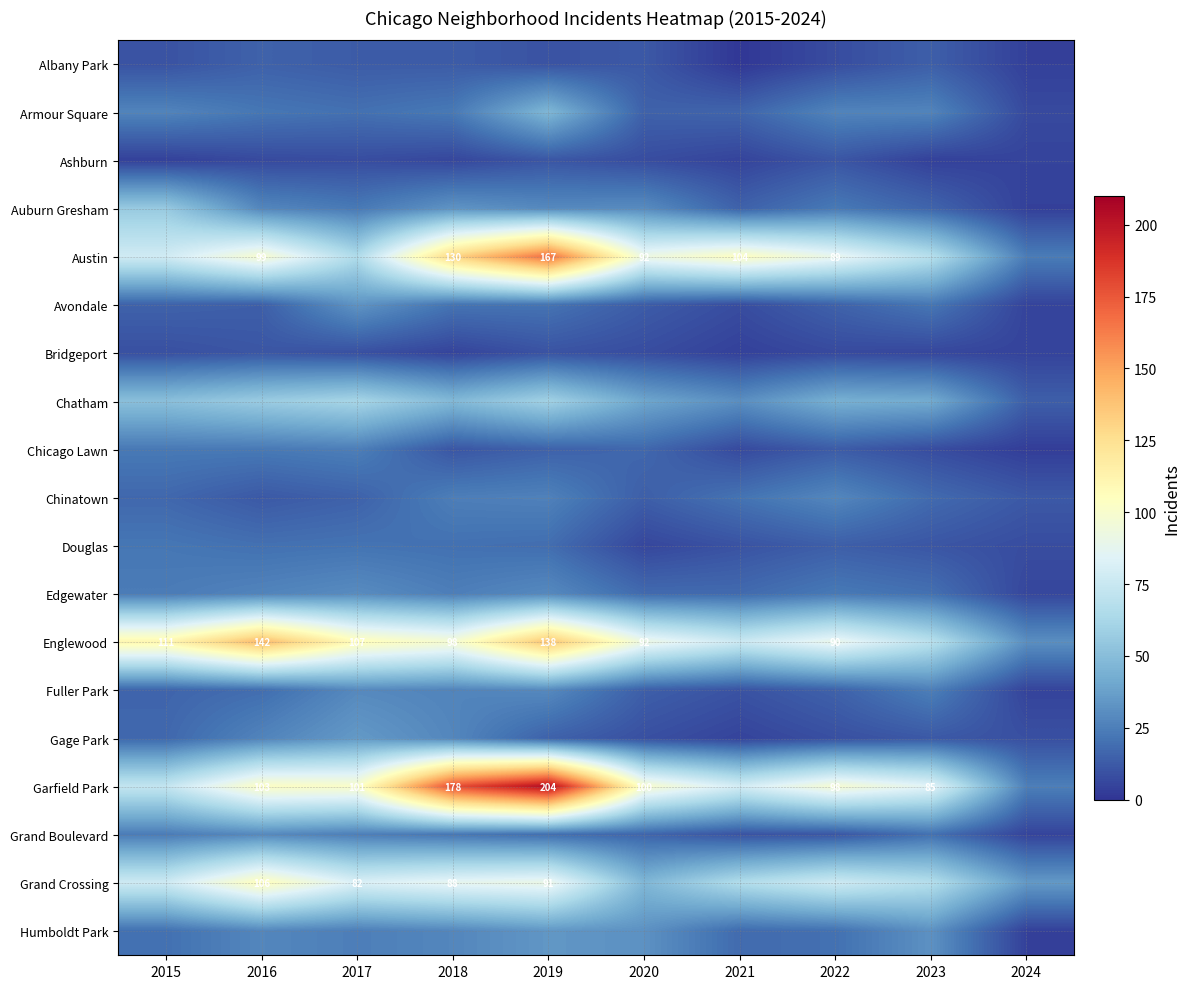

What is the minimum value shown in the chart?

1